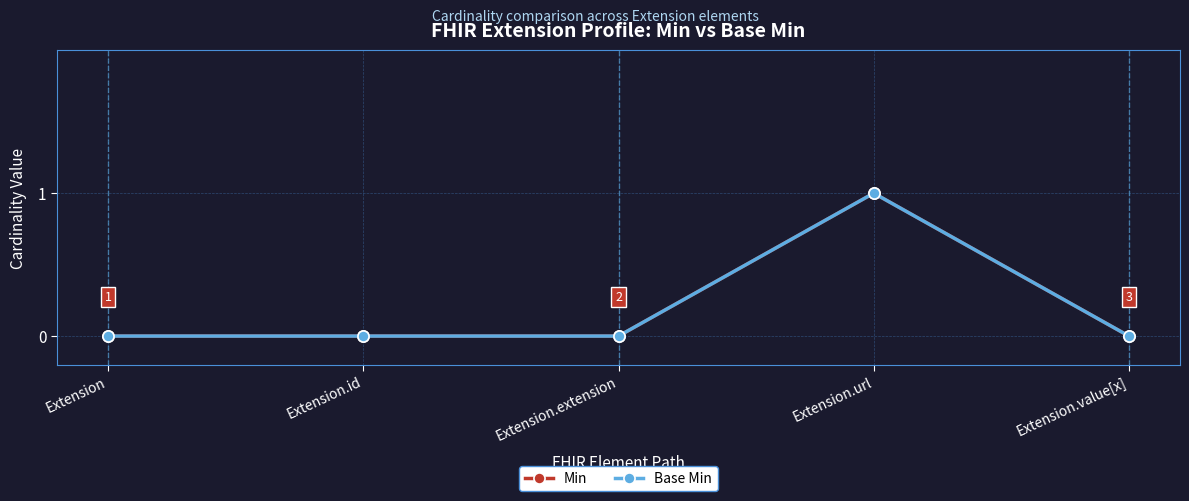

Is this an area chart (filled region under the line)?

No